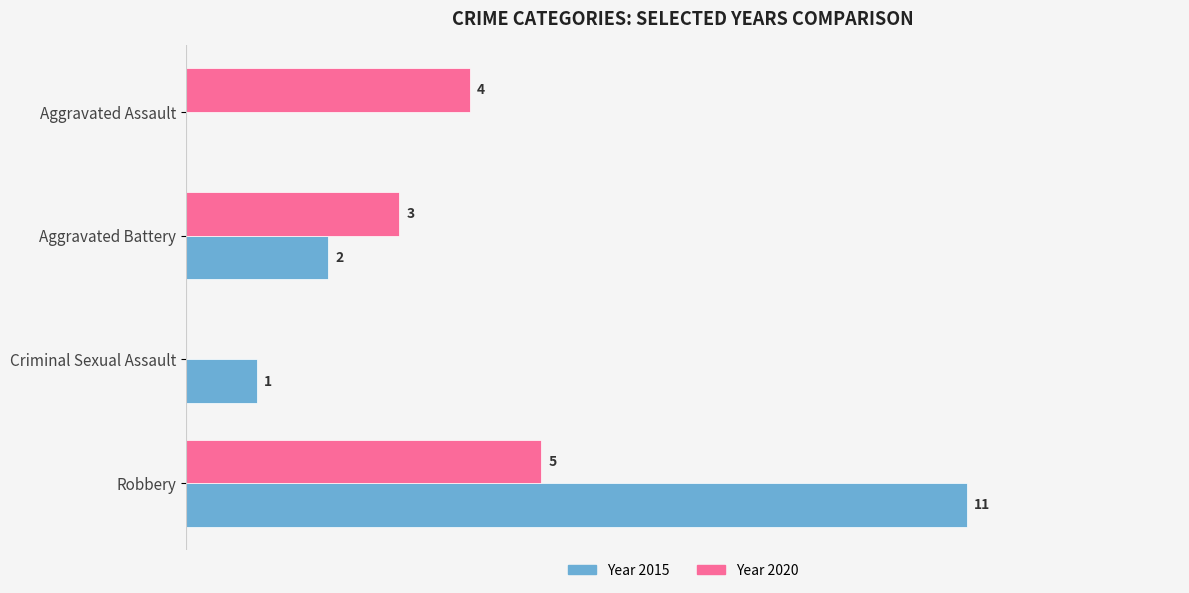

At which category is the sum across all series the highest?

Robbery